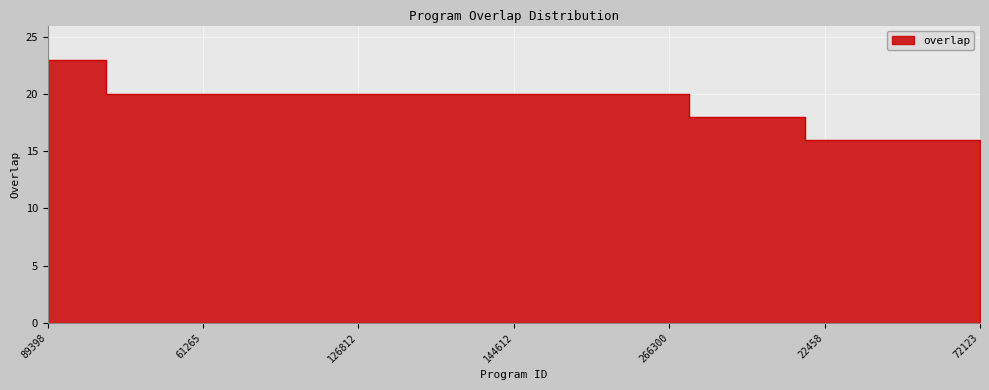

List the labels in order of value, largest first.

89398, 126813, 11681, 39973, 61265, 83035, 86360, 102066, 126812, 126814, 126826, 137290, 144612, 158674, 194642, 241422, 266300, 22457, 22459, 22460, 22458, 22462, 28255, 28256, 72123